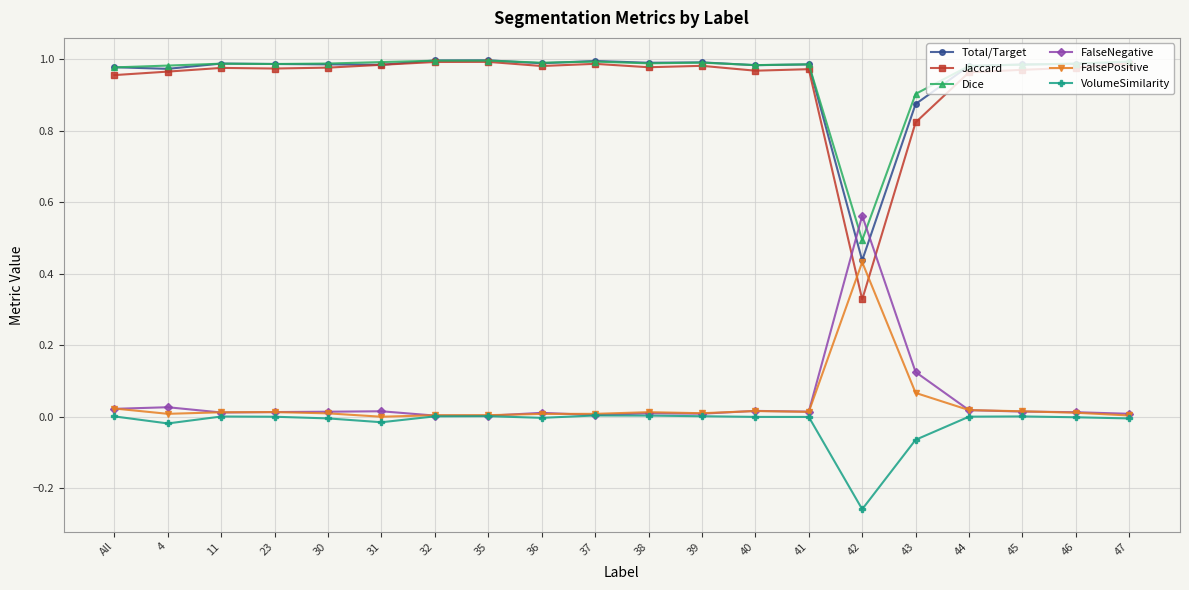

What is the label of the 20th point from the left?

47